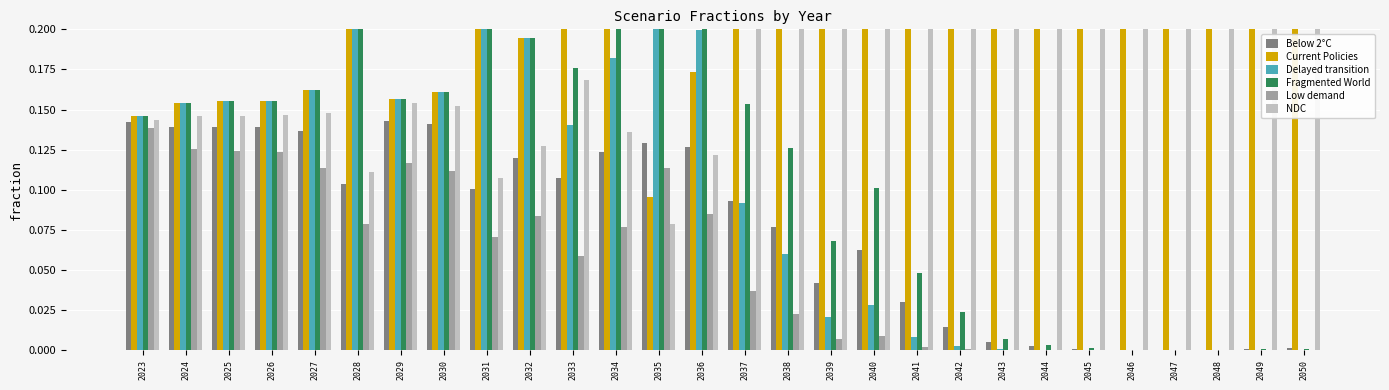

Rank the series at 2027 from lowest to highest value.

Low demand, Below 2°C, NDC, Current Policies, Delayed transition, Fragmented World